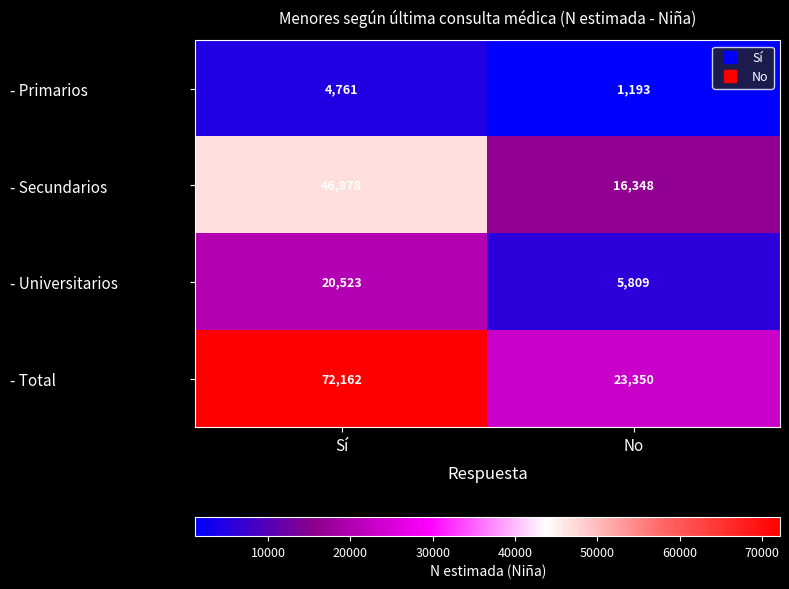

Which label corresponds to the largest value in the chart?

Sí